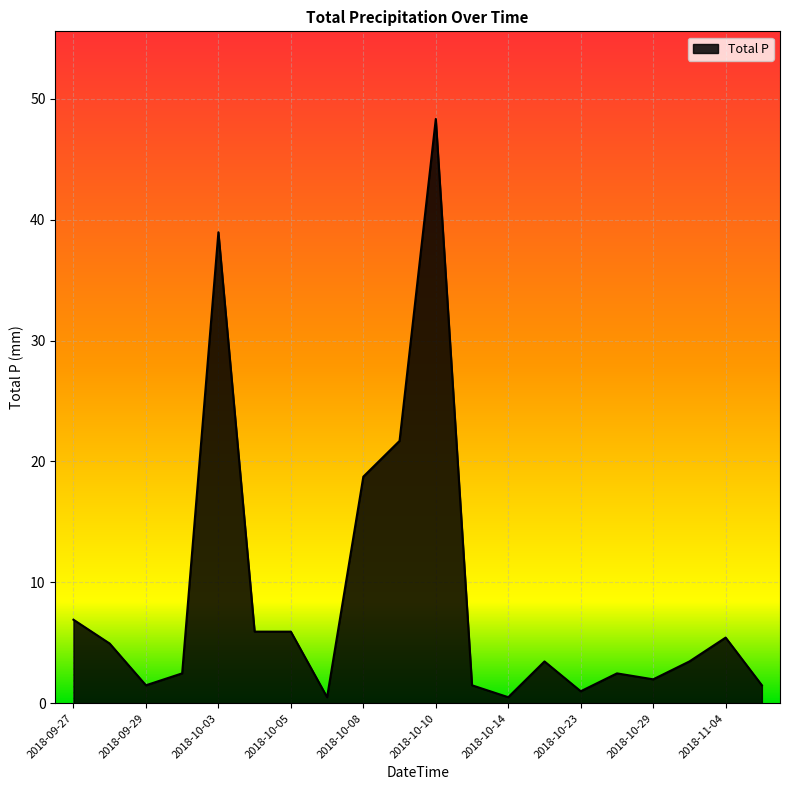

What is the difference between the maximum and minimum values?

47.8